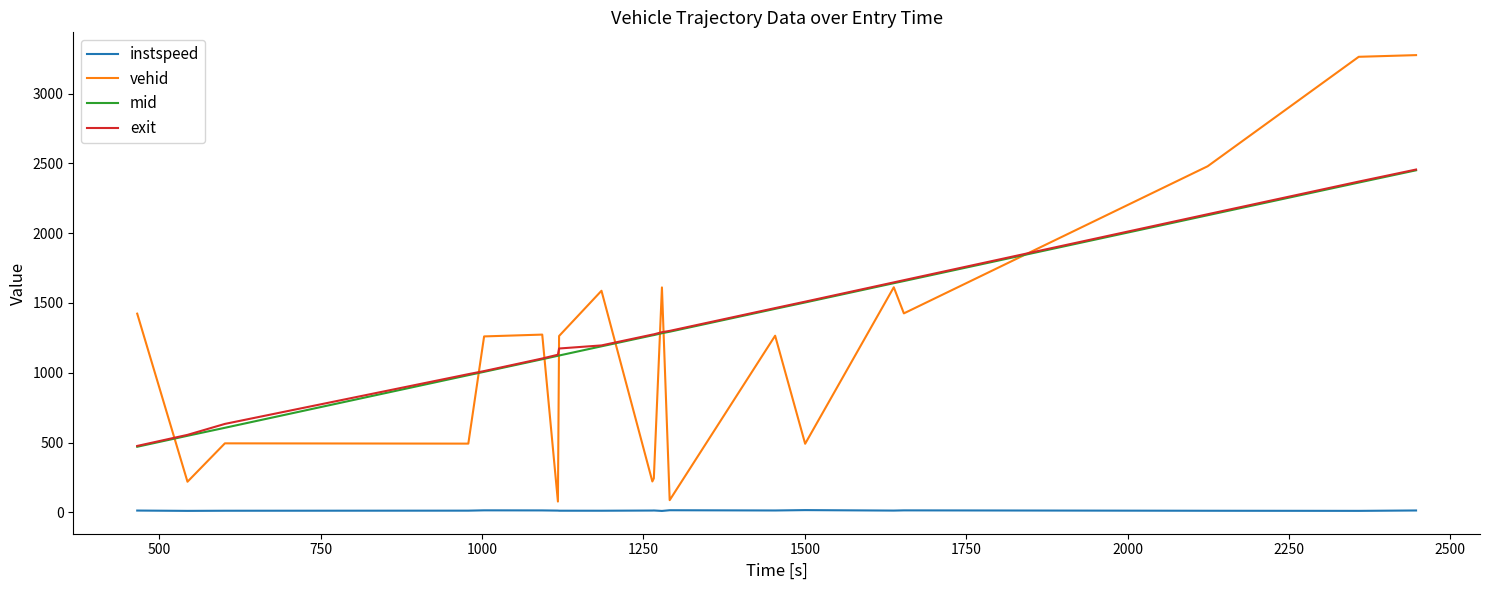

True or false: instspeed and mid cross at least once.

False